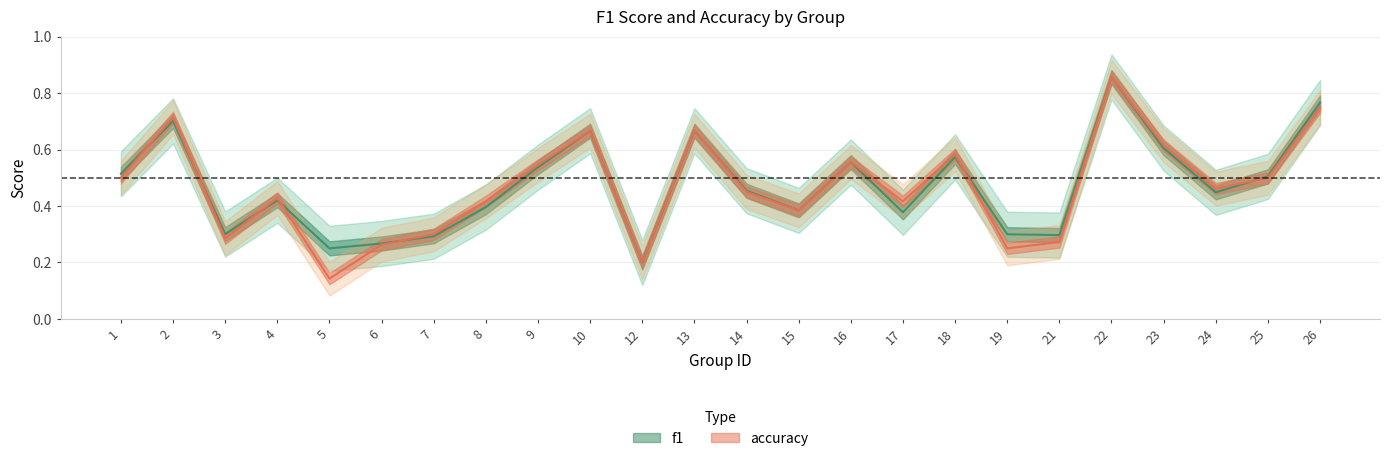

Which series has the widest spread of values?

accuracy